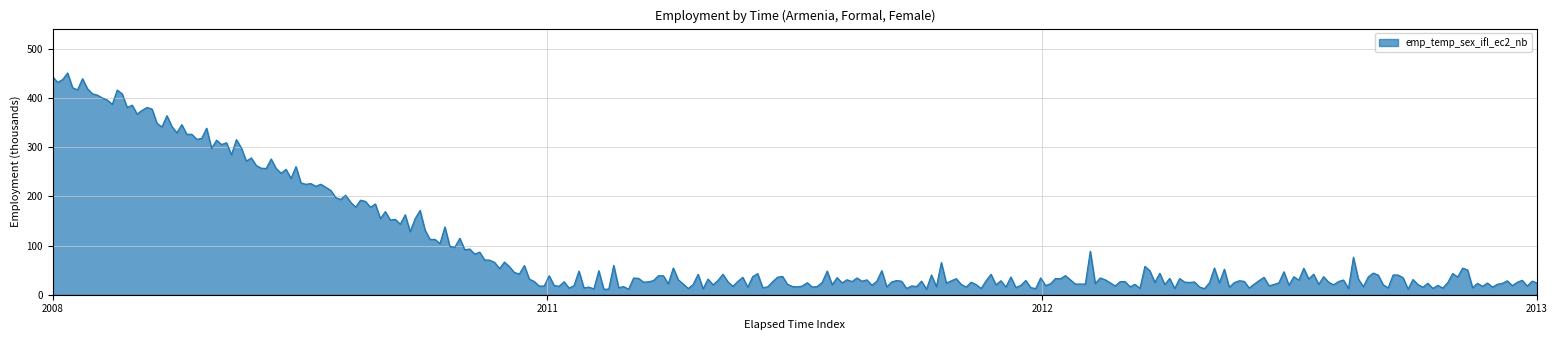

What is the minimum value shown in the chart?

11.0